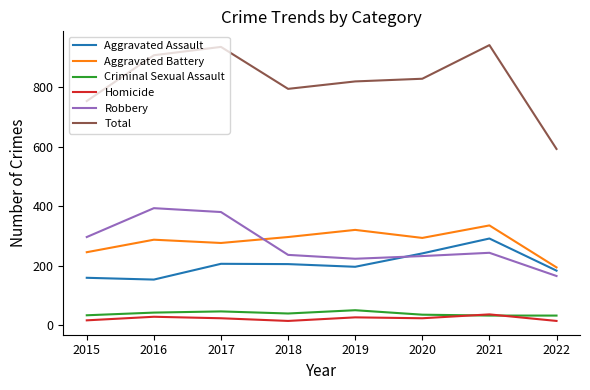

Rank the series by their maximum value, from highest to lowest.

Total, Robbery, Aggravated Battery, Aggravated Assault, Criminal Sexual Assault, Homicide